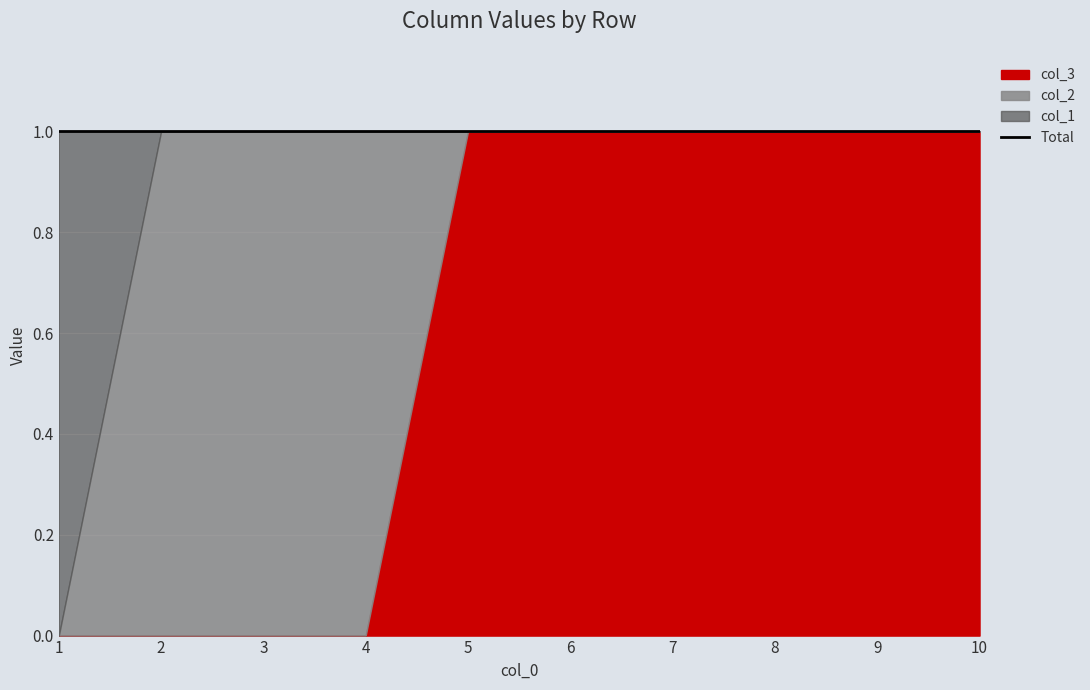

Which series has the largest total across all categories?

col_3